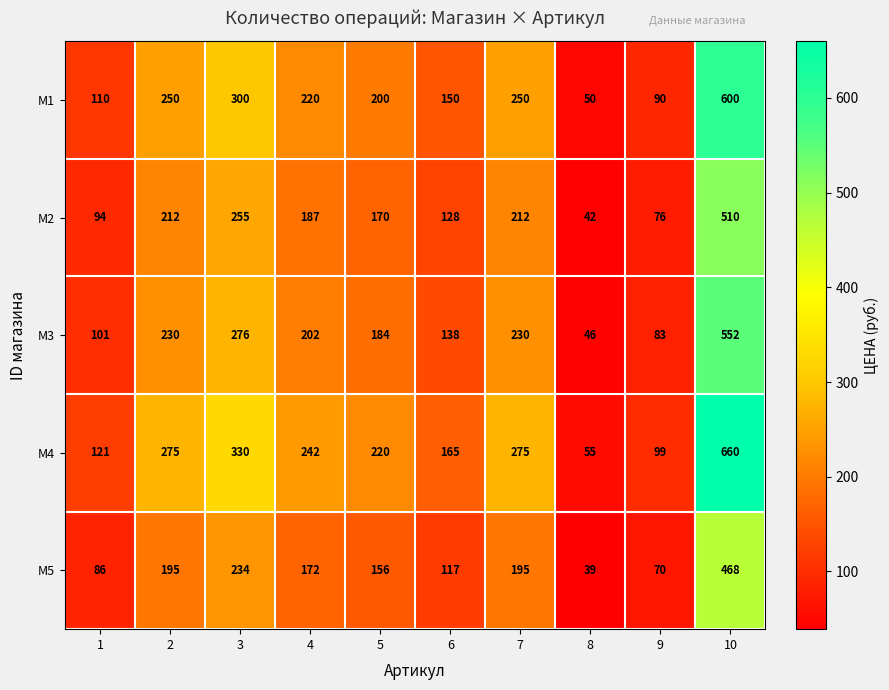

Rank the series by their average value, from lowest to highest.

M5, M2, M3, M1, M4